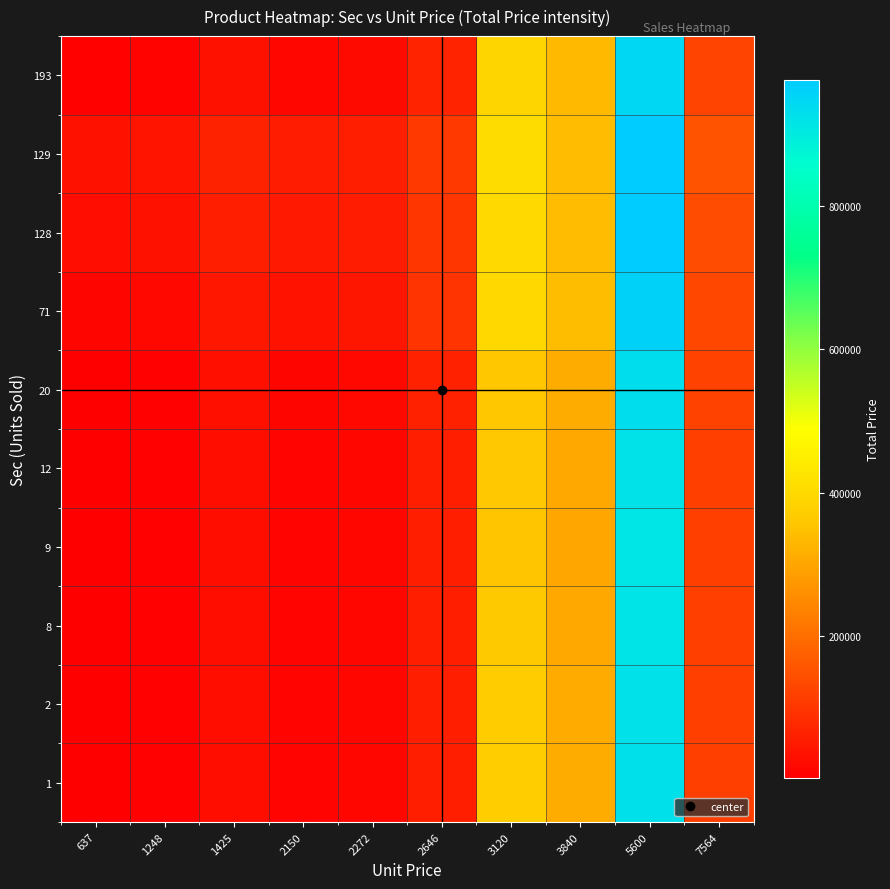

What is the difference between the highest and lowest values at 5600?

61899.8